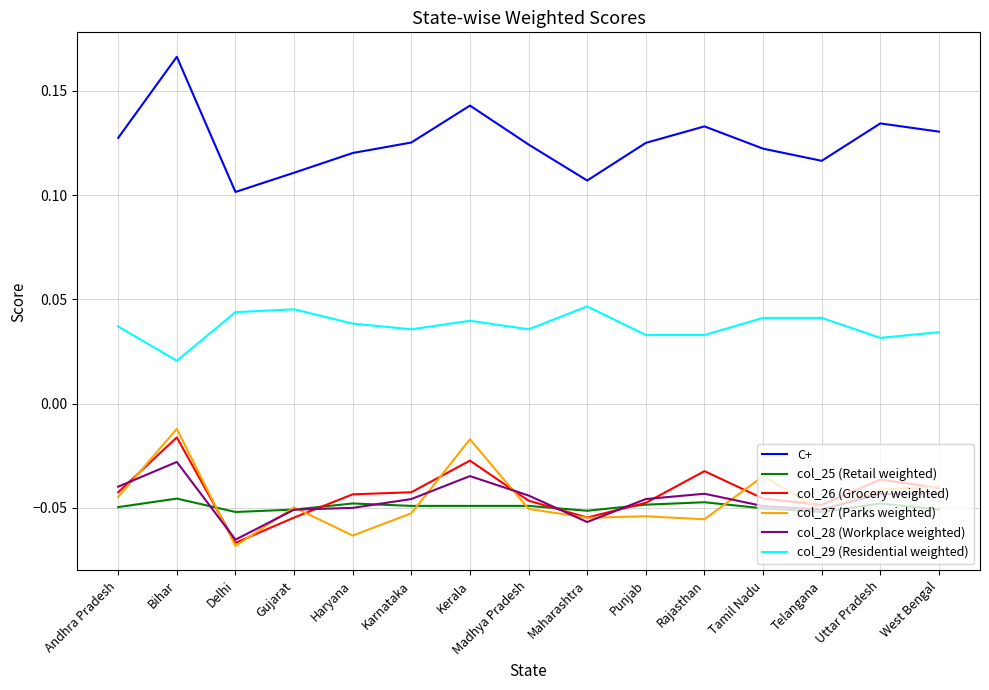

How many lines are shown in the chart?

6